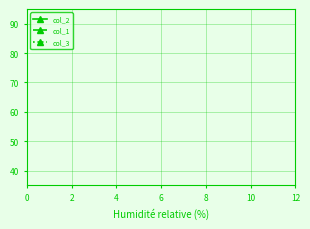

What are all the series names shown in the legend?

col_2, col_1, col_3